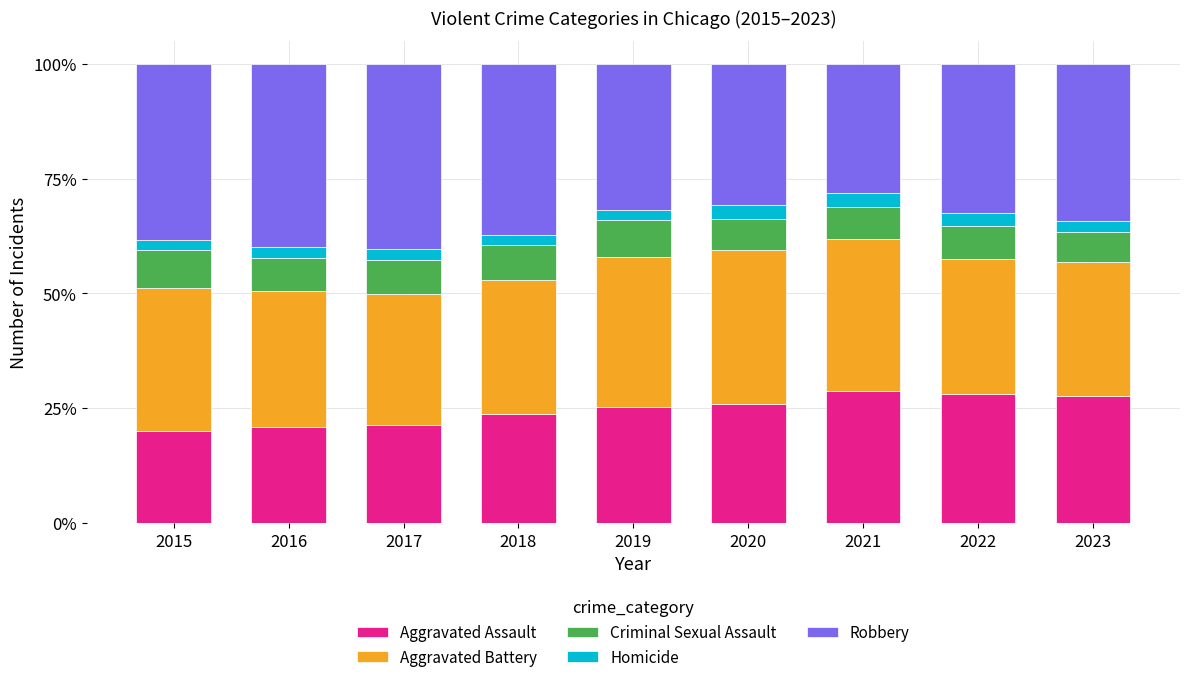

What is the average value of the Aggravated Assault series?

24.6